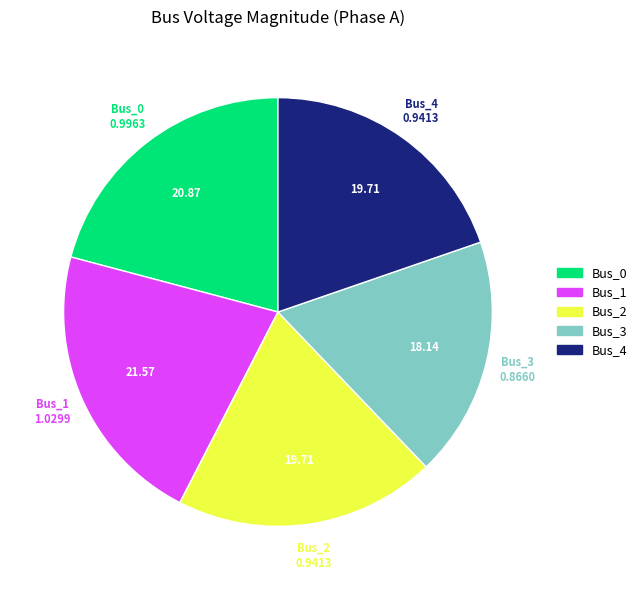

The Bus_0 slice represents 33% of the pie. True or false?

False